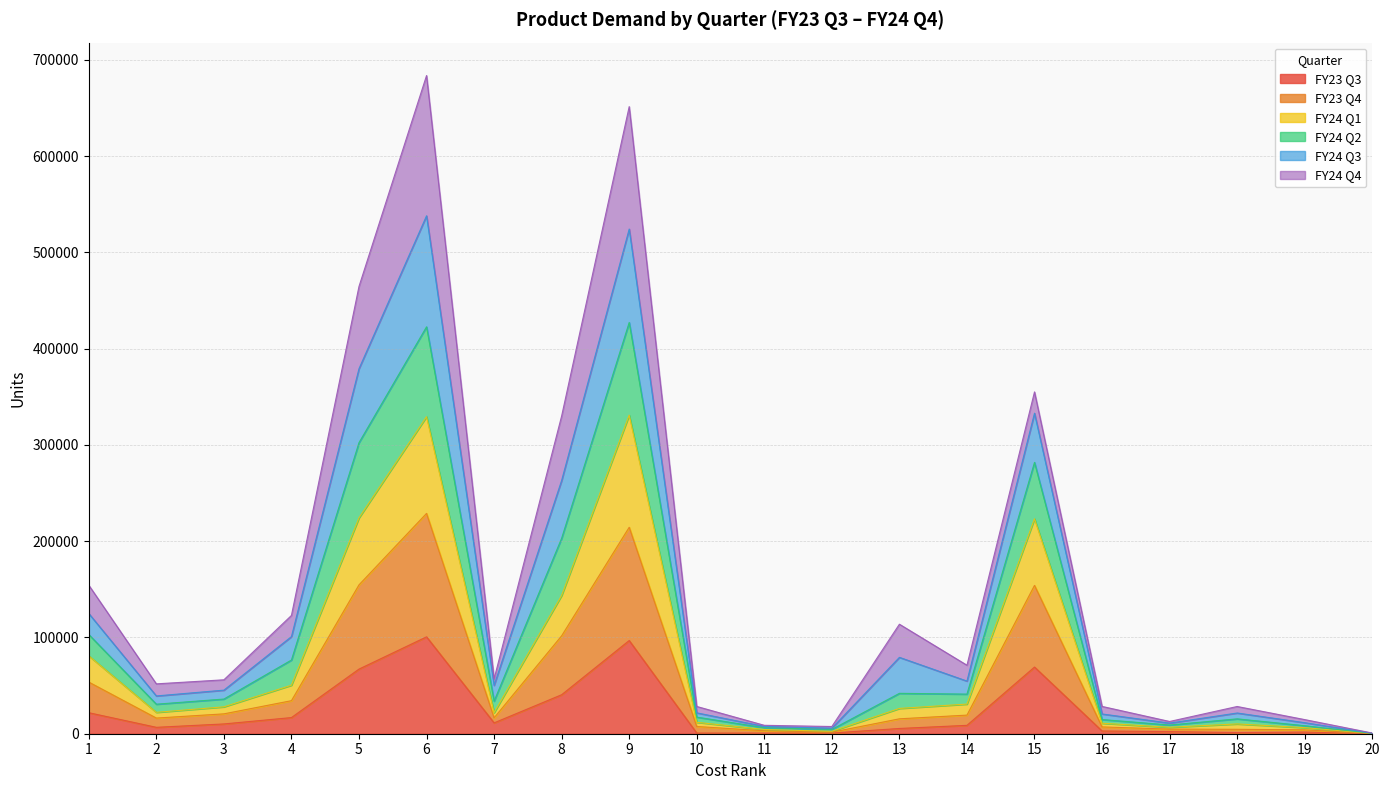

Is it true that FY23 Q4 equals 228852 at 6?

True